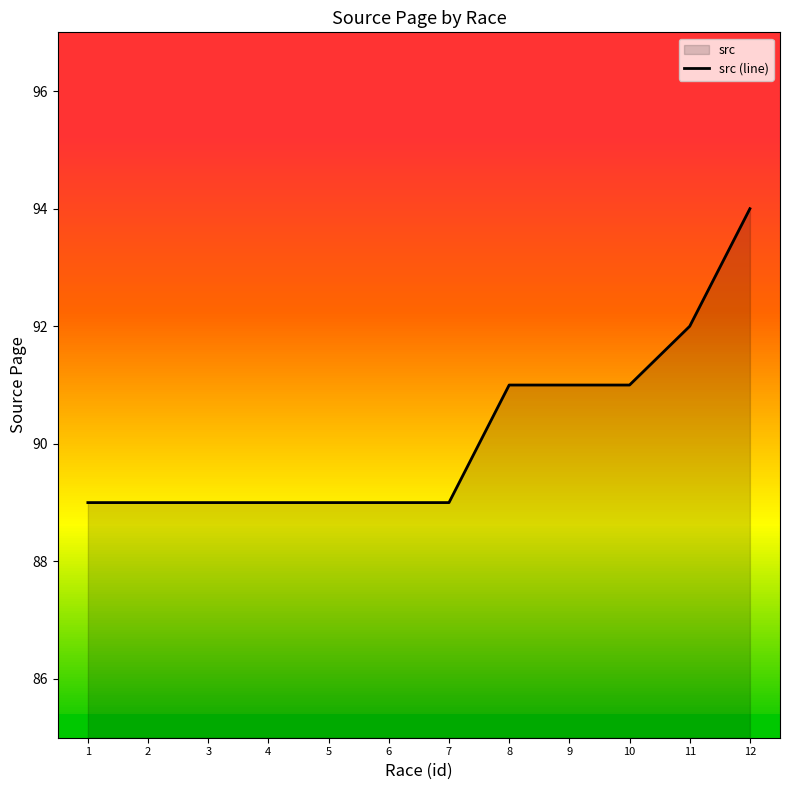

What is the value of the 5th point from the left?

89